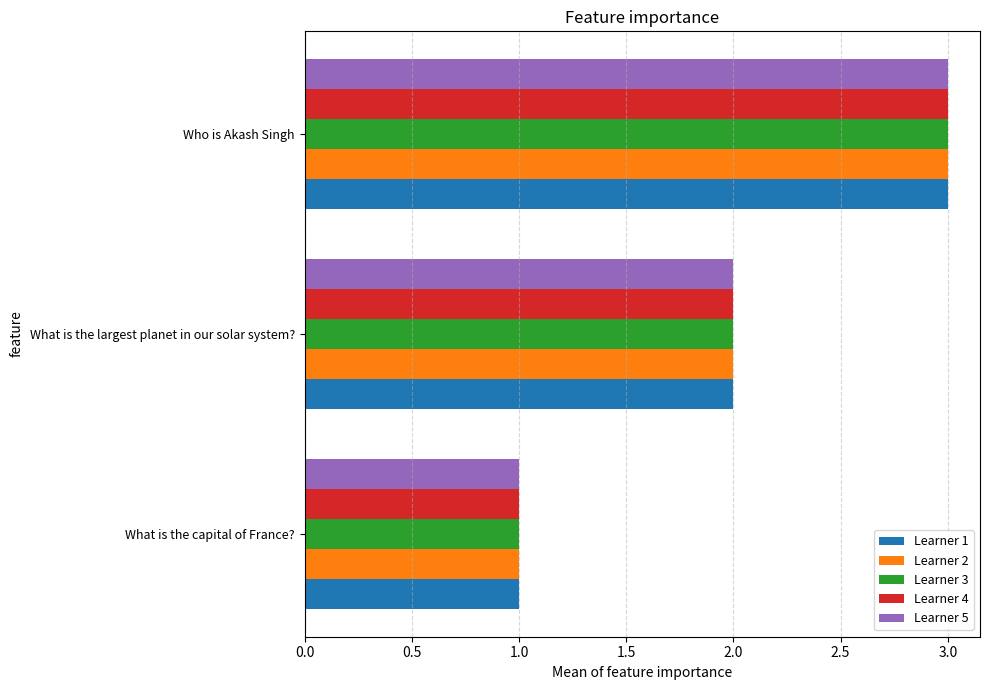

At which label does Learner 4 reach its peak?

Who is Akash Singh